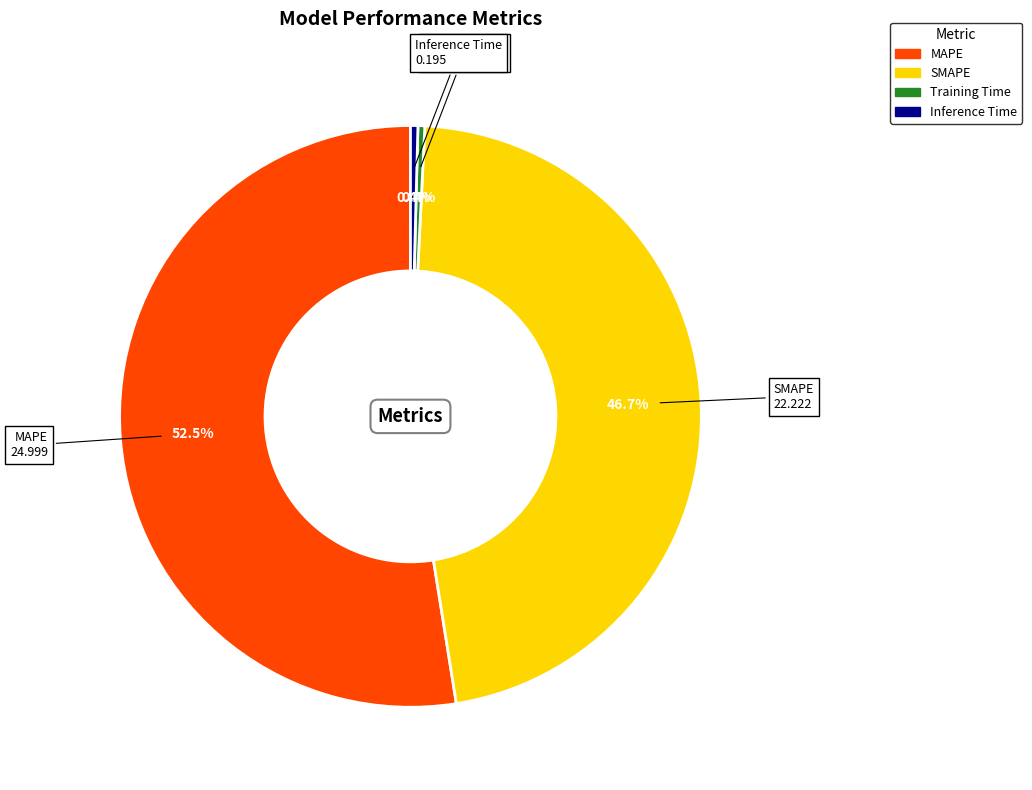

Is MAPE the majority of the pie?

Yes